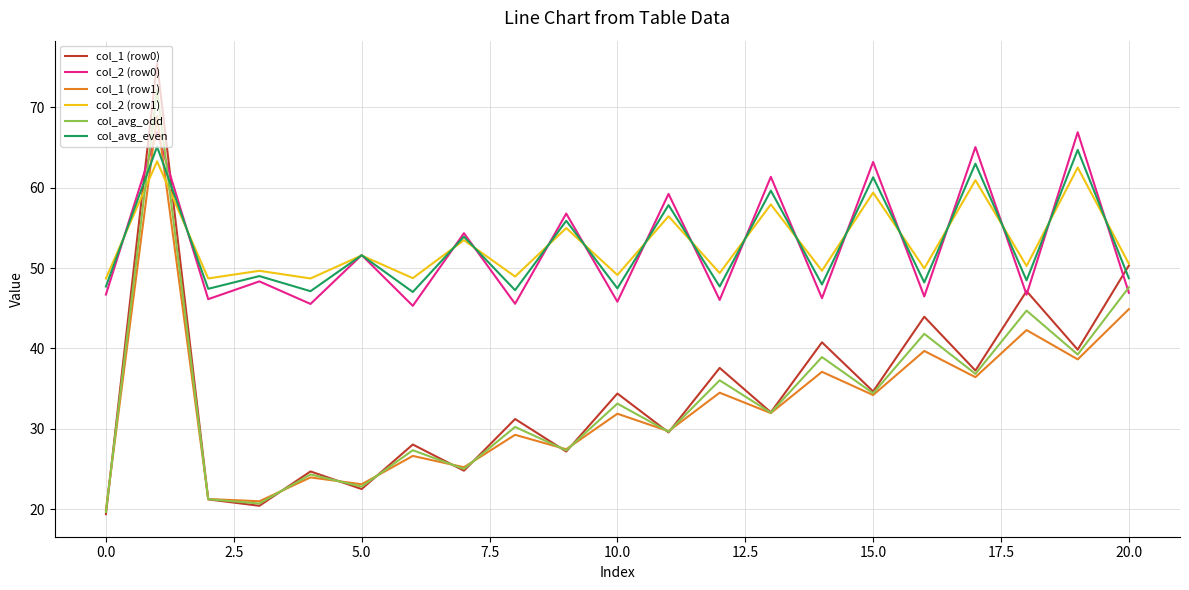

True or false: col_2 (row0) and col_1 (row1) intersect in this chart.

True